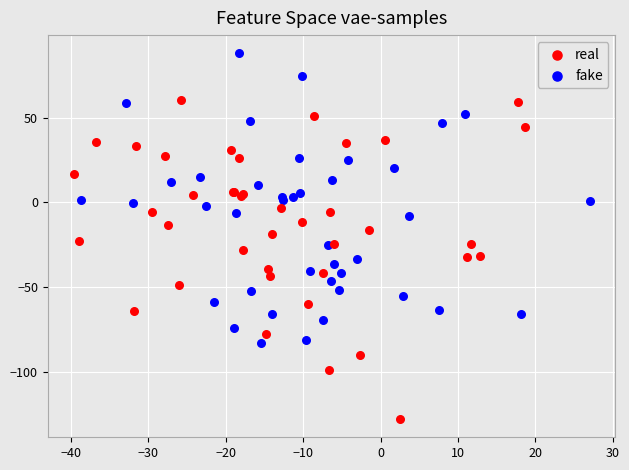

Which series contains the highest Y value?

fake